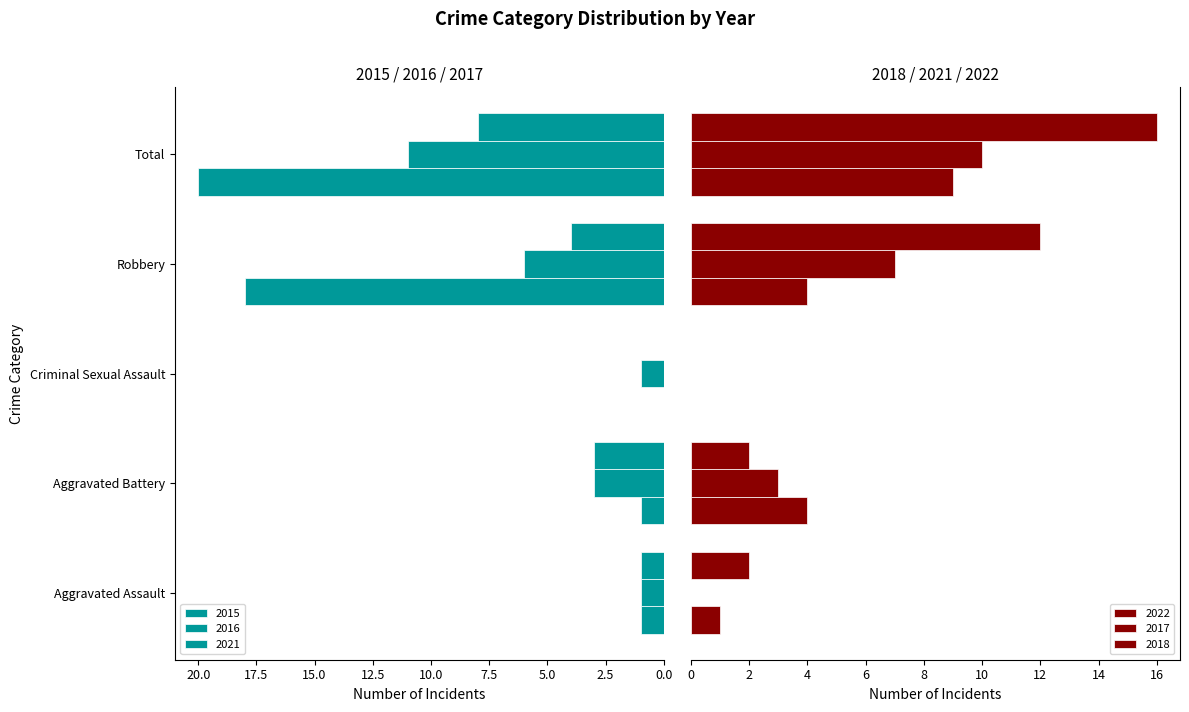

What is the sum of all 2021 values?

16